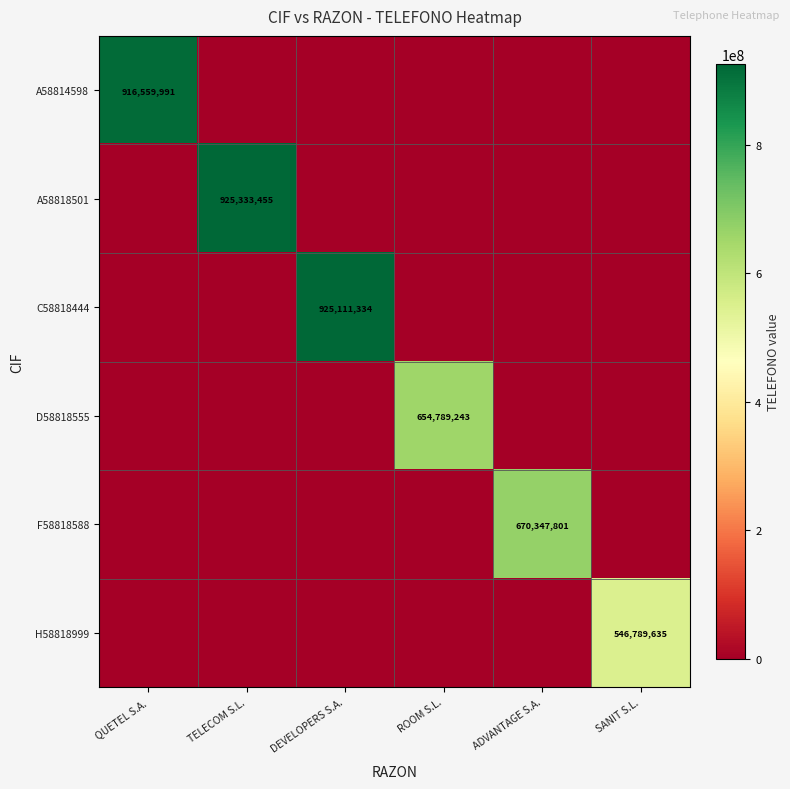

Is it true that D58818555 equals 654789243 at ROOM S.L.?

True